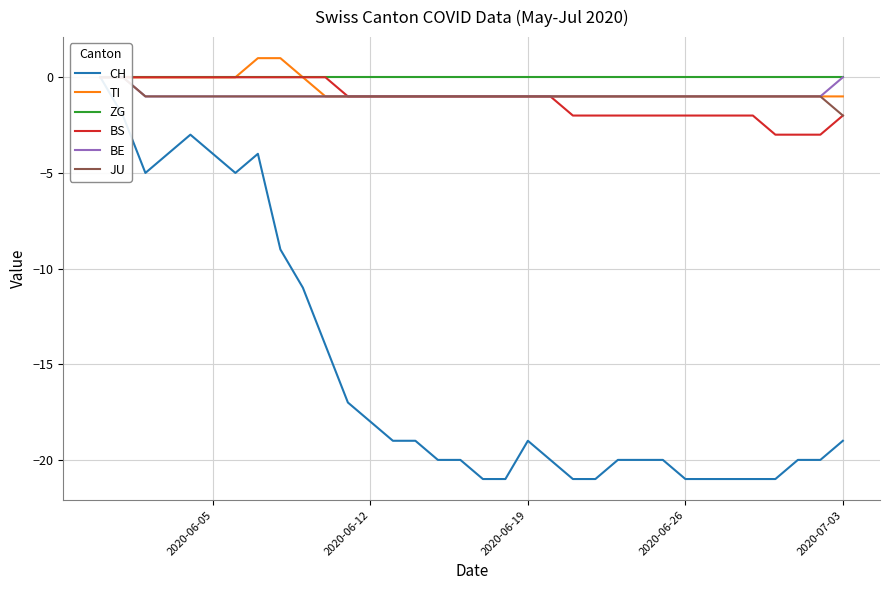

True or false: TI has a value of -2 at 2020-06-12.

False